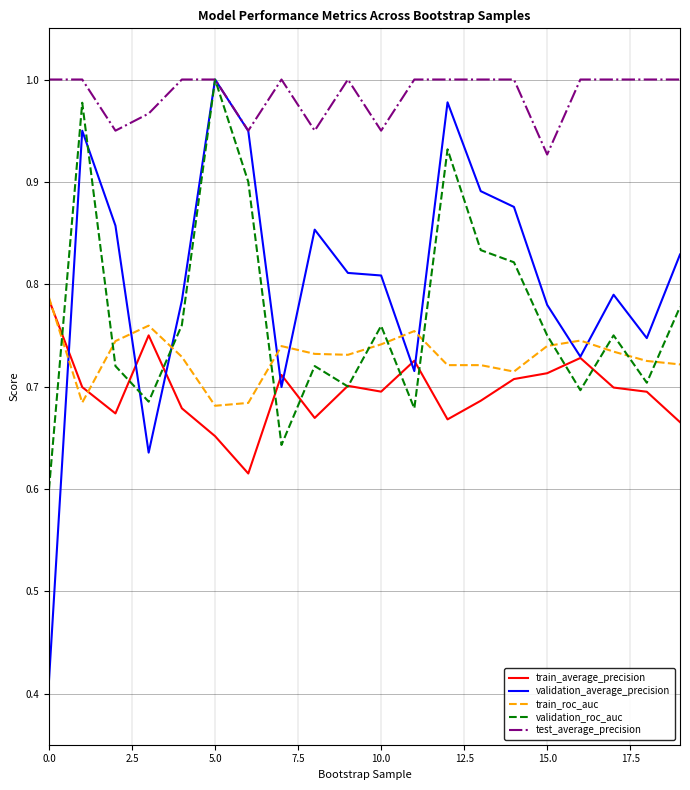

Does the chart have visible grid lines?

Yes